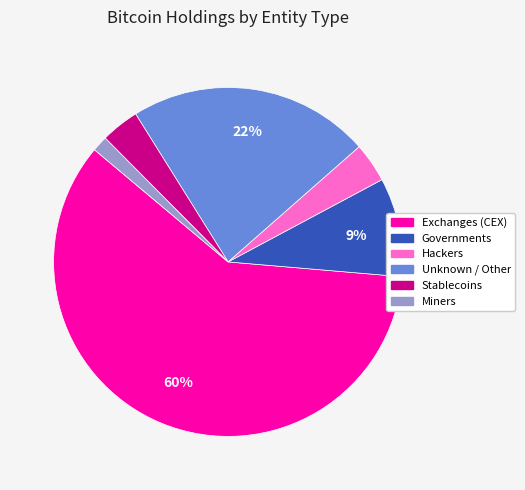

Is there a majority slice in this chart?

Yes